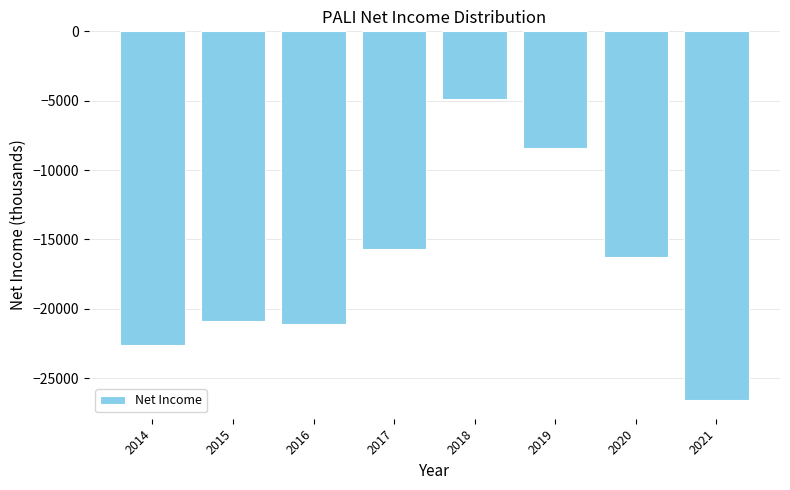

Reading left to right, extract all data points from this chart.

-22600	-20900	-21100	-15700	-4900	-8400	-16300	-26600